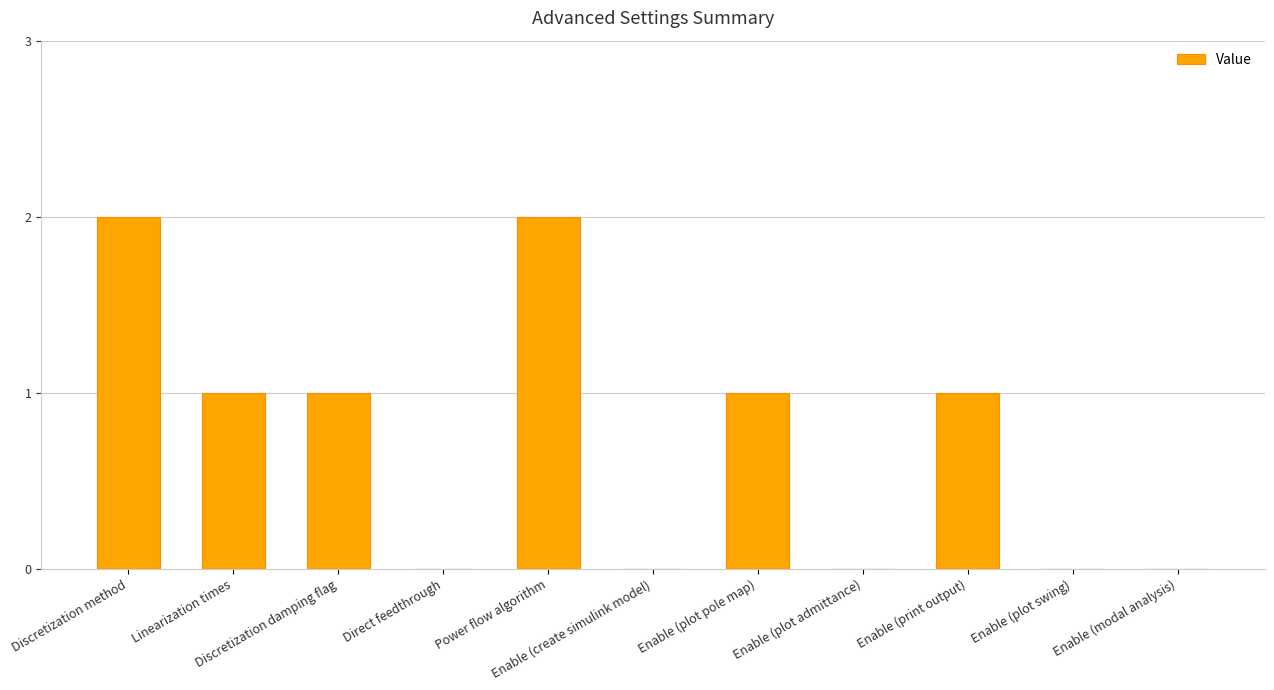

Which has a higher value, Linearization times or Discretization method?

Discretization method